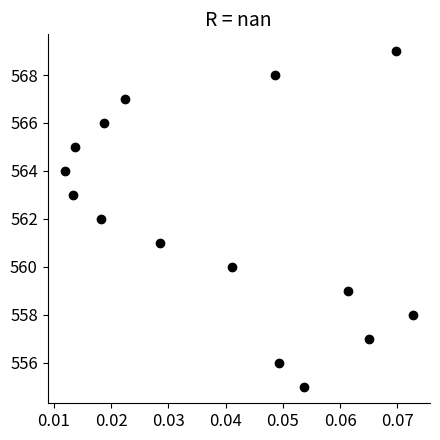

What is the range of Y values (max minus min)?

14